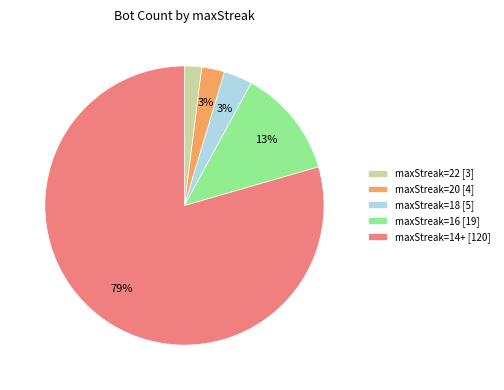

Is there a majority slice in this chart?

Yes